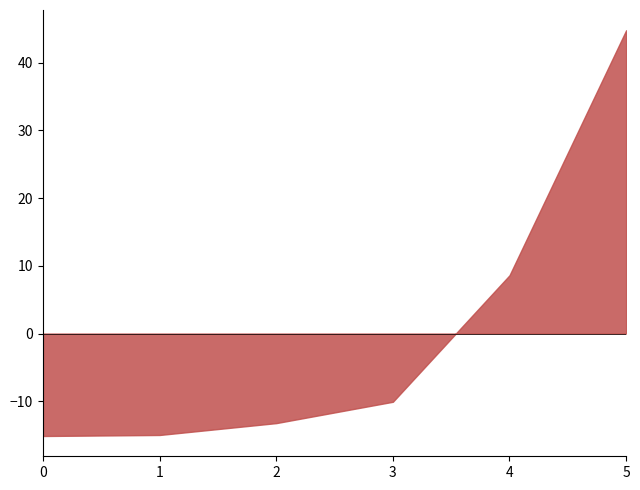

True or false: the data shows 4.7 at 4.

False